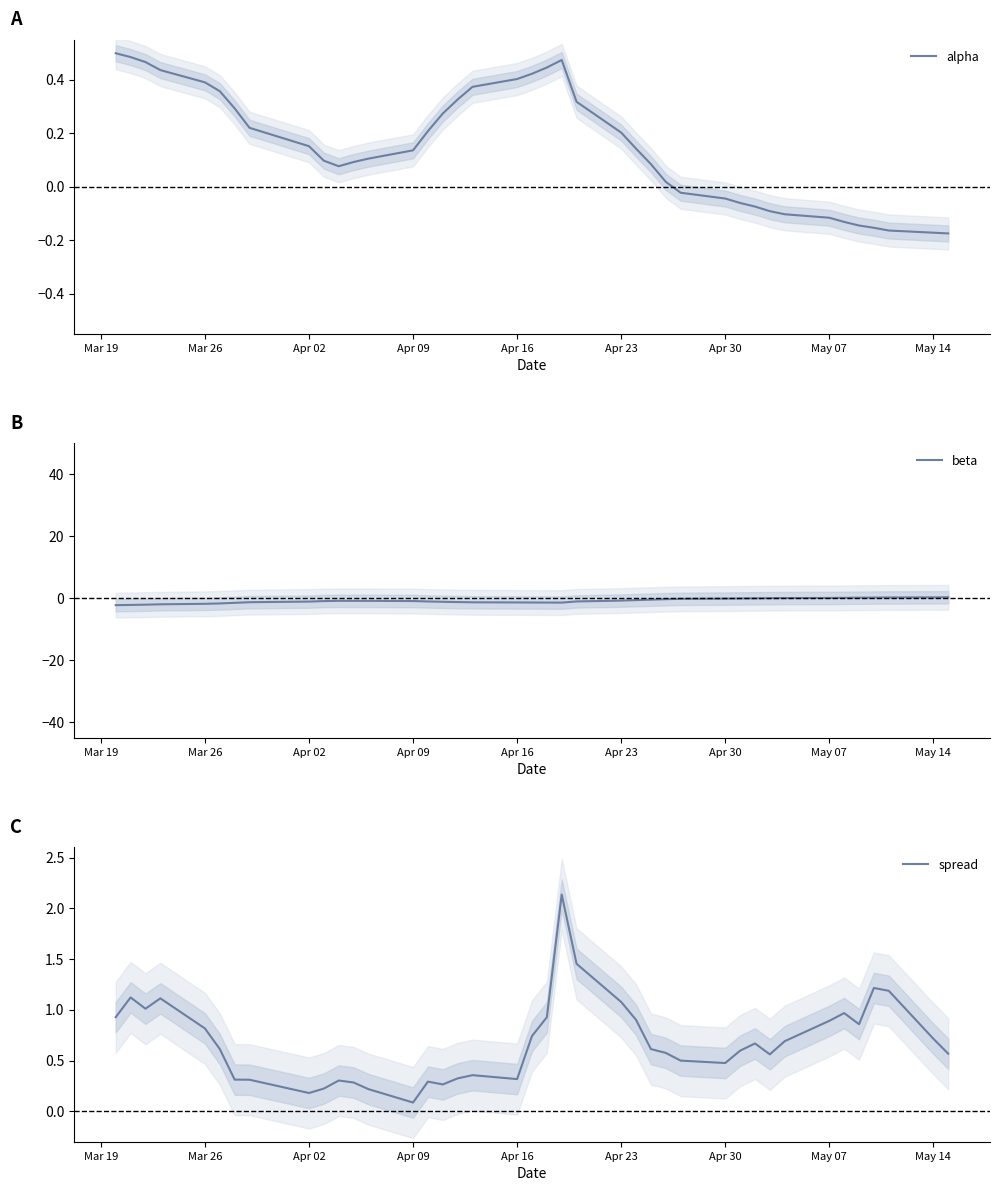

True or false: alpha has a value of -0.2 at May 07.

False